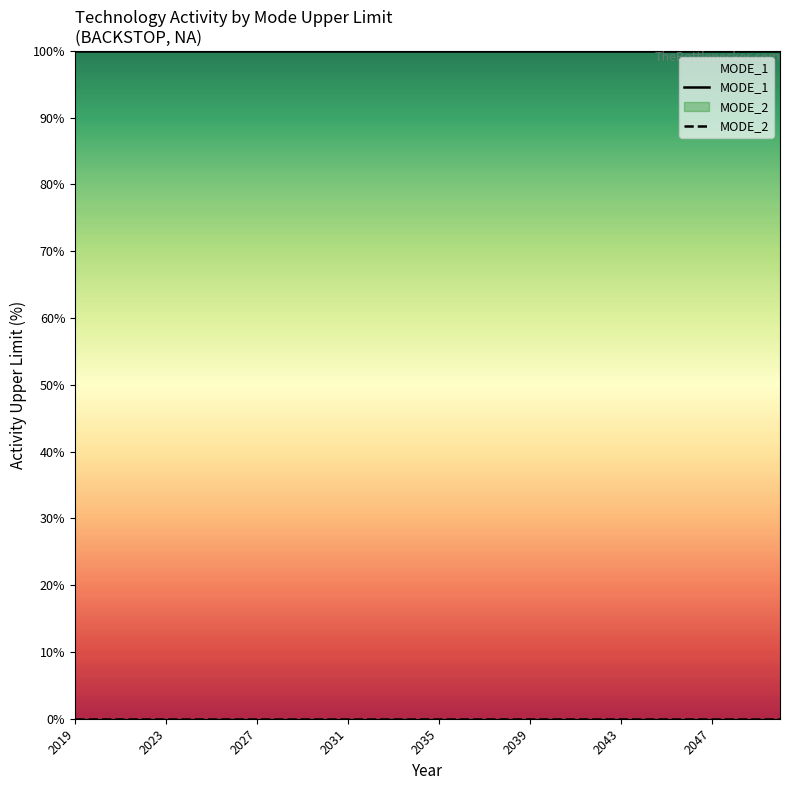

What are all the series names shown in the legend?

MODE_1, MODE_2